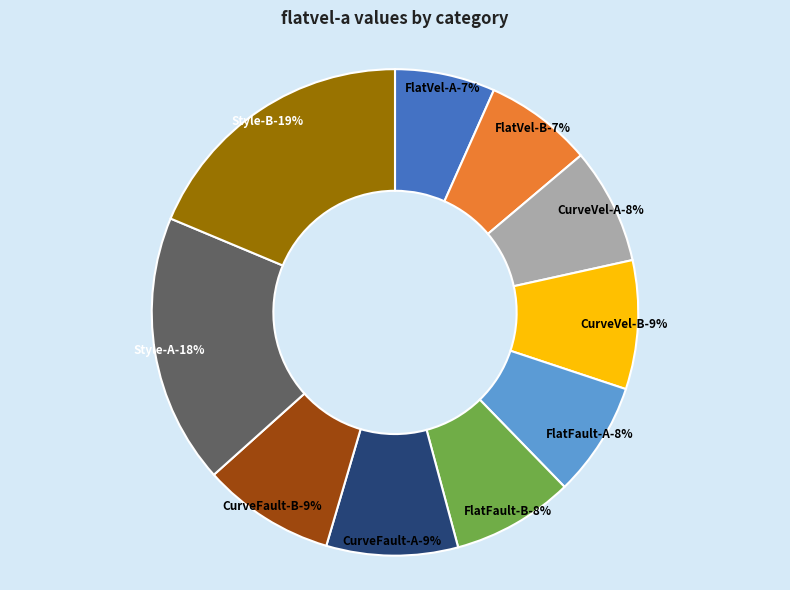

Rank the categories by value from lowest to highest.

FlatVel-A, FlatVel-B, FlatFault-A, CurveVel-A, FlatFault-B, CurveVel-B, CurveFault-A, CurveFault-B, Style-A, Style-B